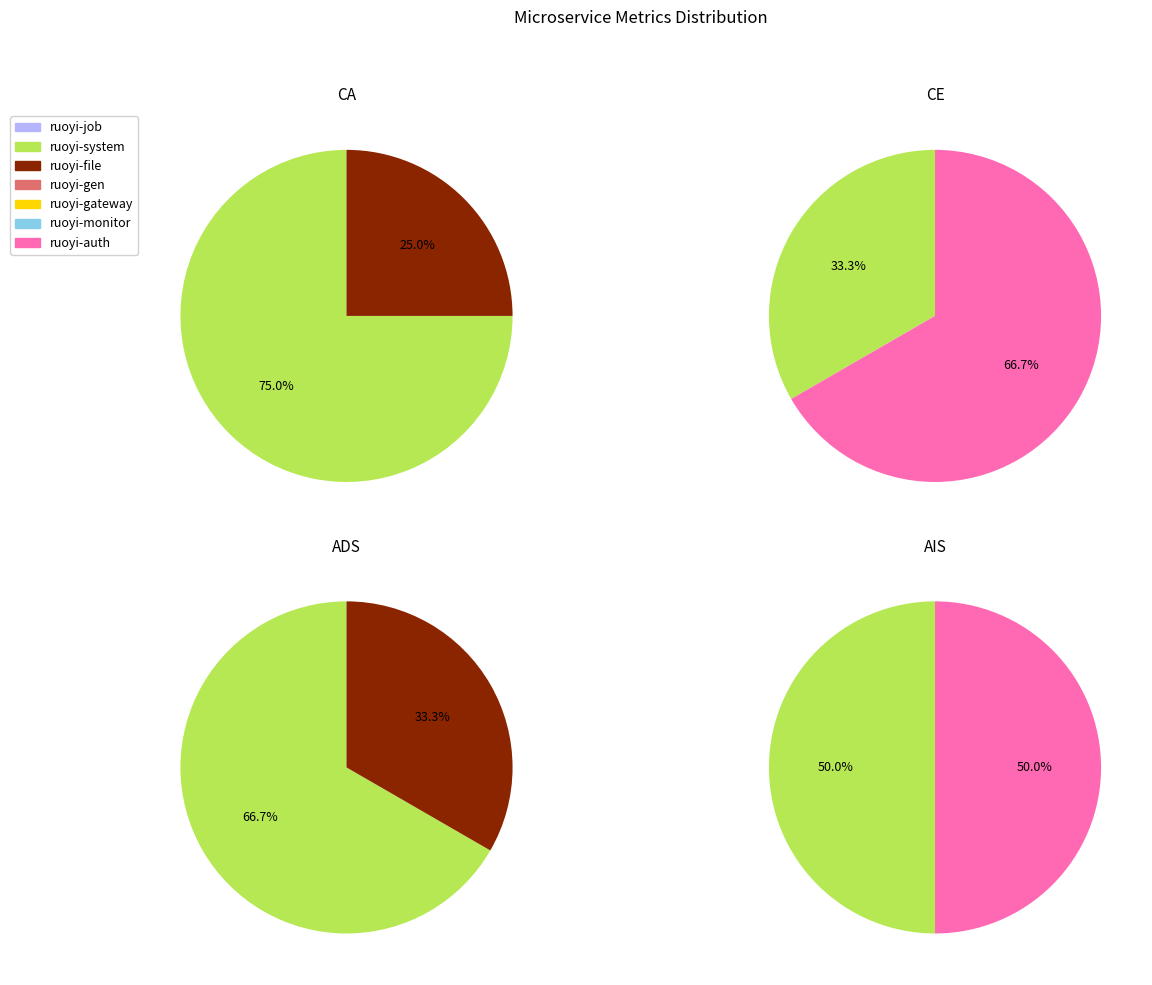

Which slice represents more than half of the pie?

ruoyi-system